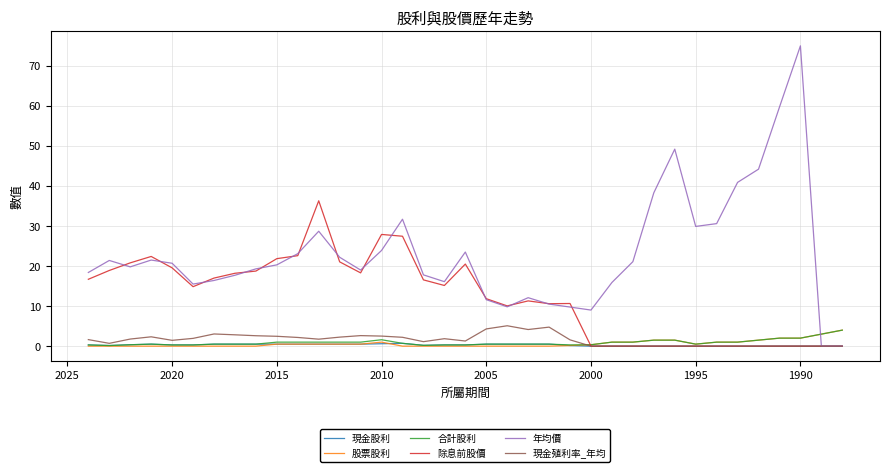

Does the chart have visible grid lines?

Yes